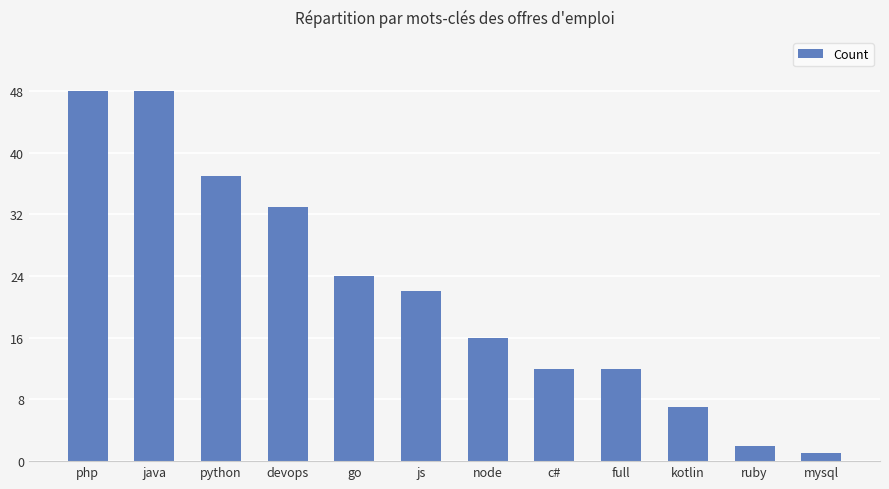

True or false: the data shows 33 at devops.

True